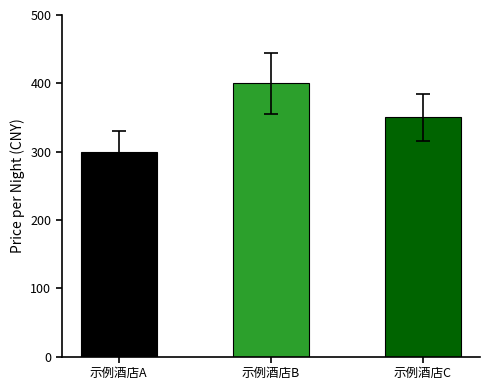

What is the maximum value shown in the chart?

400.0